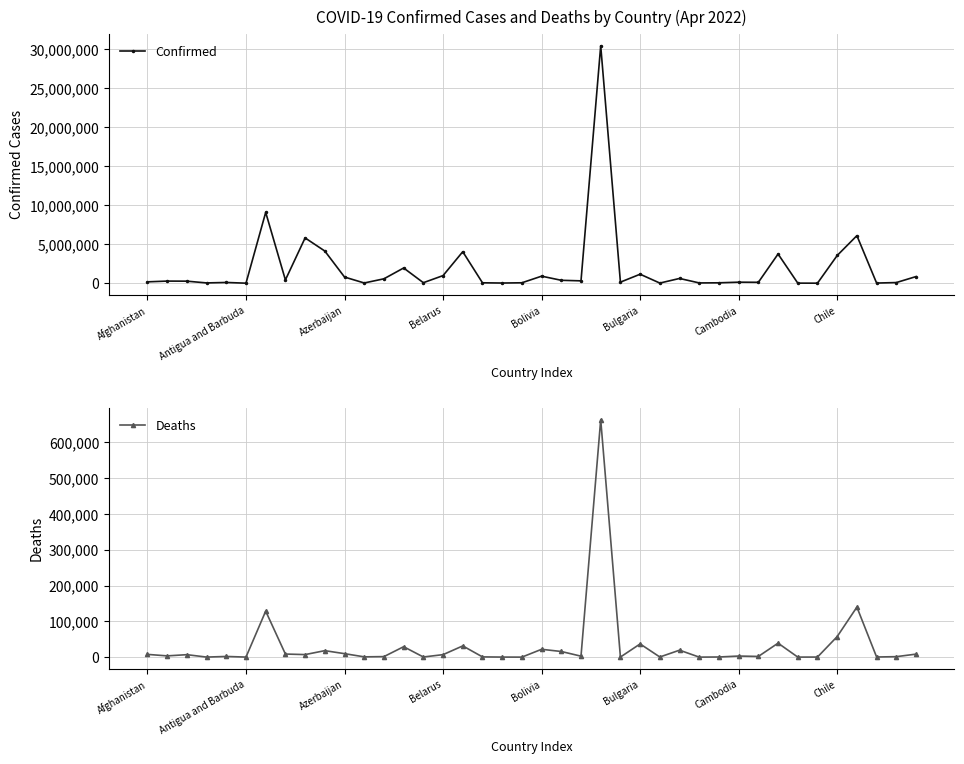

What is the total value across all series at 18?

27115